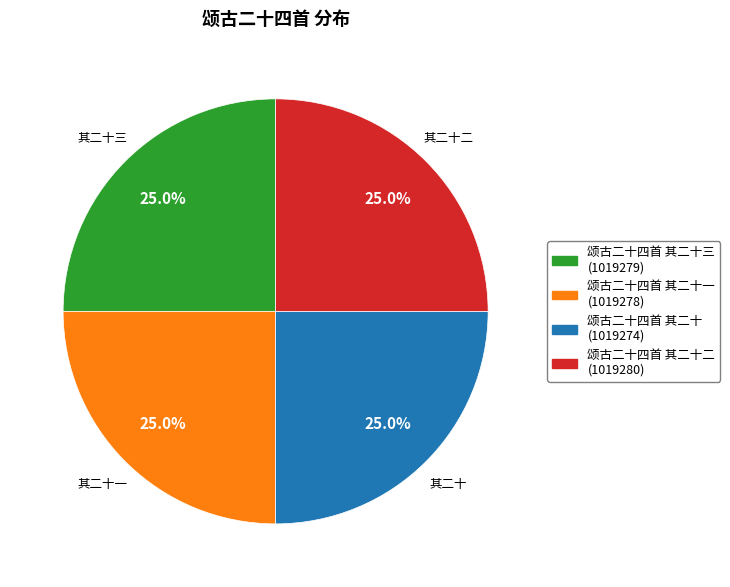

Is there any slice that represents more than half of the pie?

No